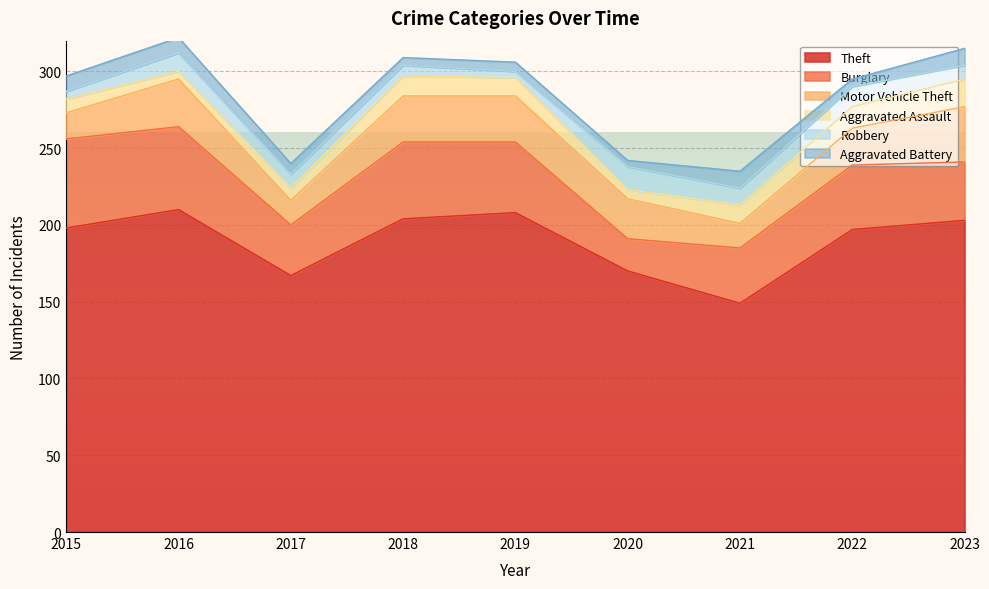

What value does the Aggravated Battery series have at 2017?

7